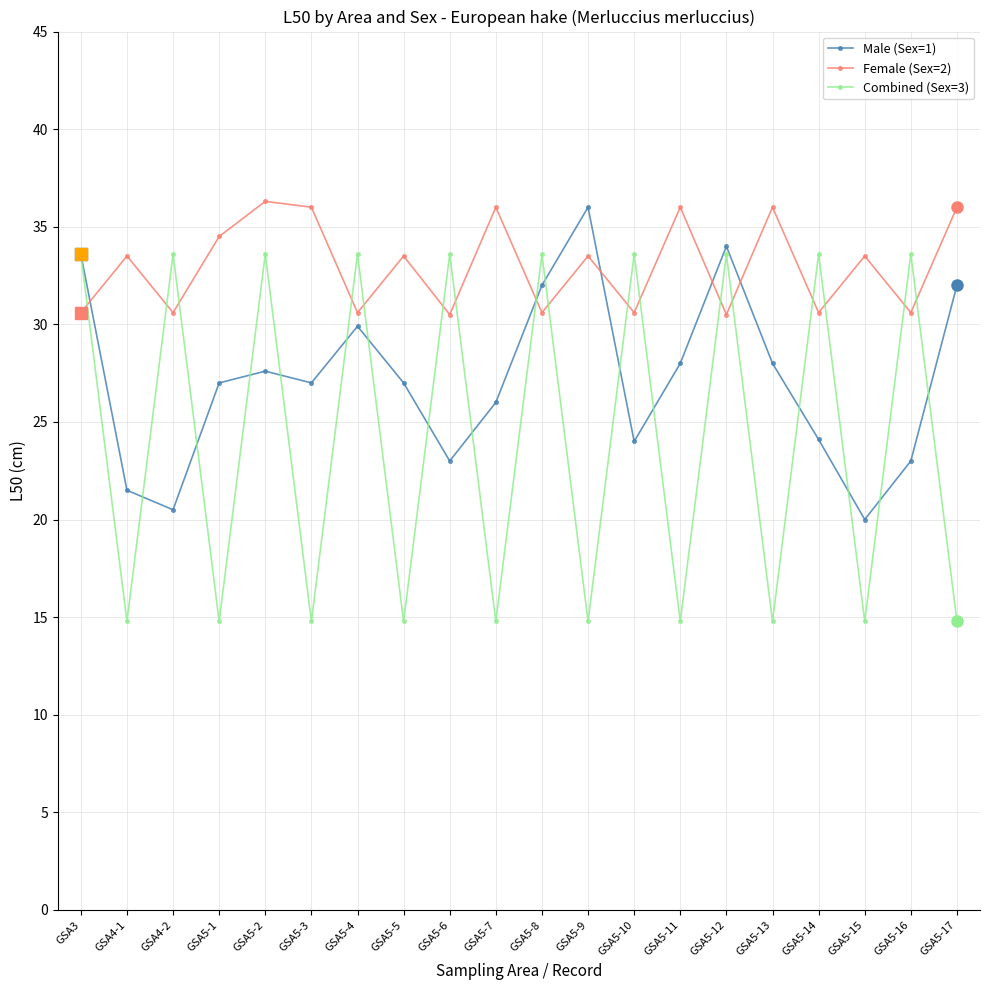

True or false: Male (Sex=1) and Female (Sex=2) intersect in this chart.

True